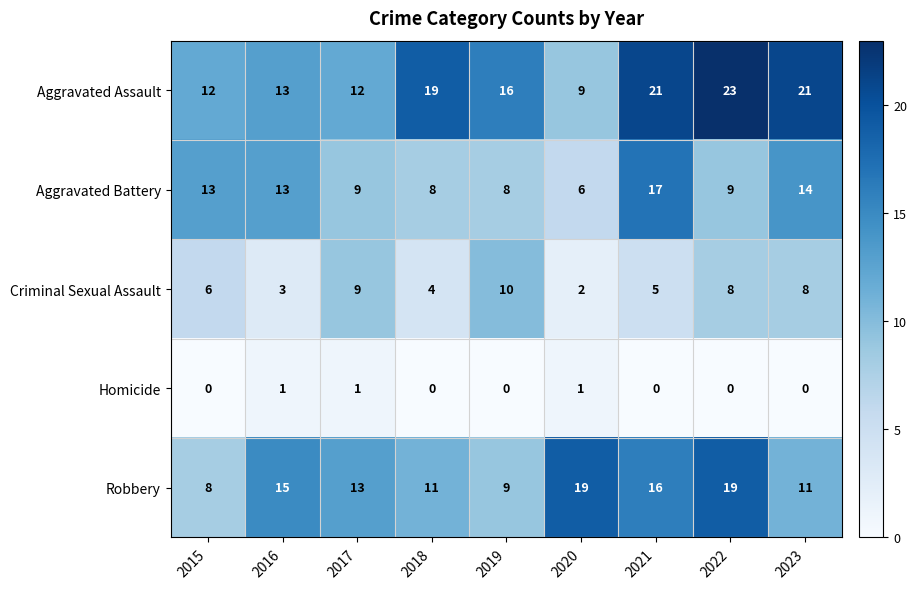

How many data points does each series have?

9